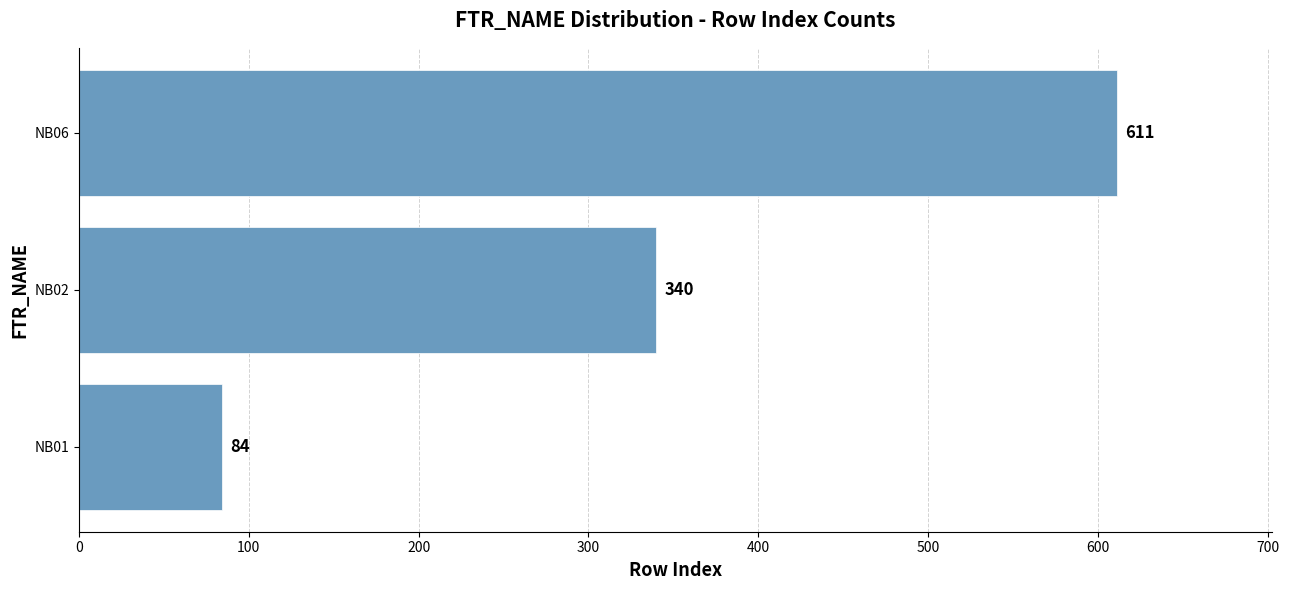

Reading top to bottom, what are all the values shown in this chart?

NB06=611	NB02=340	NB01=84